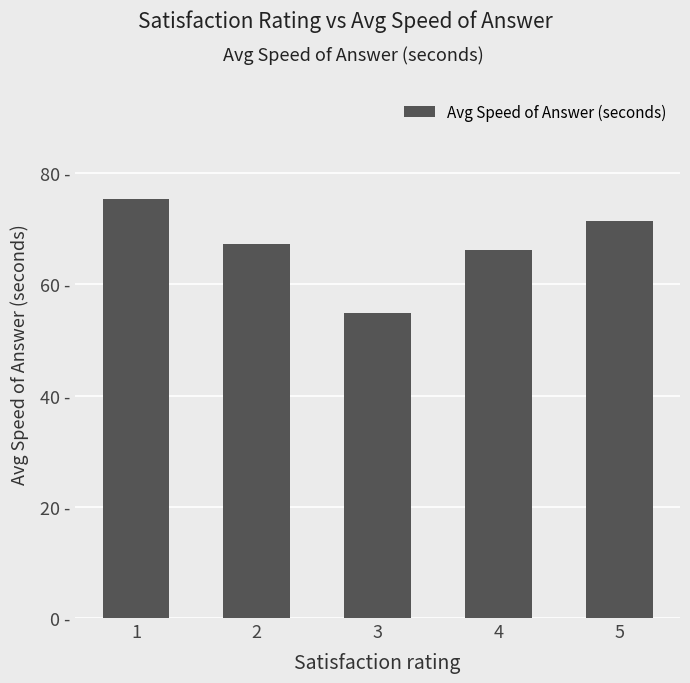

What is the average value?

67.0